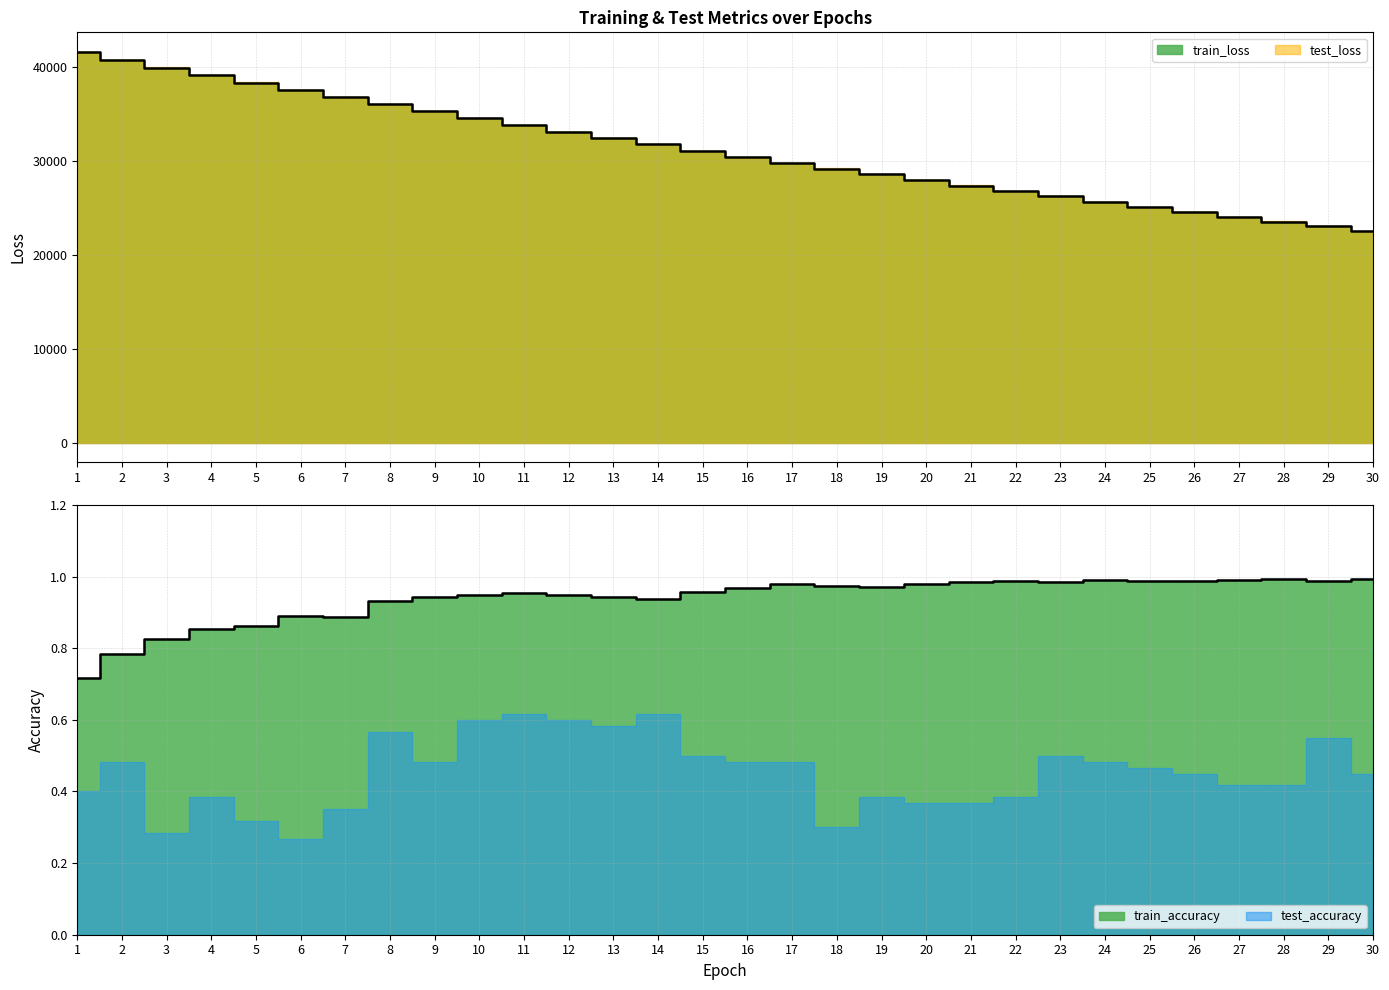

What is the difference between the maximum and second lowest values?

0.2